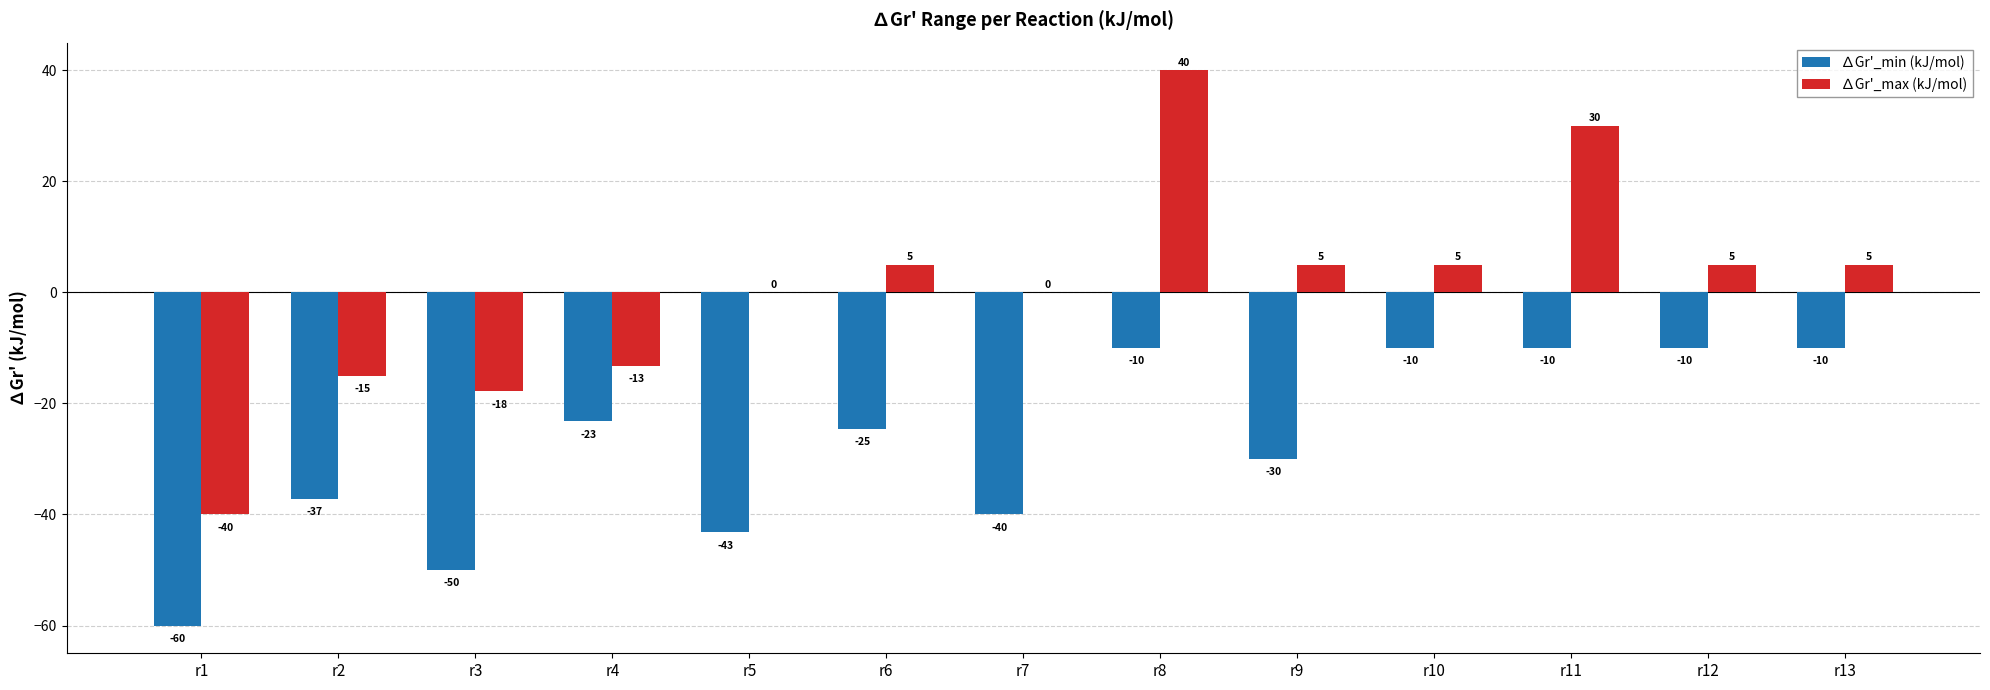

Which series has the widest spread of values?

∆Gr'_max (kJ/mol)